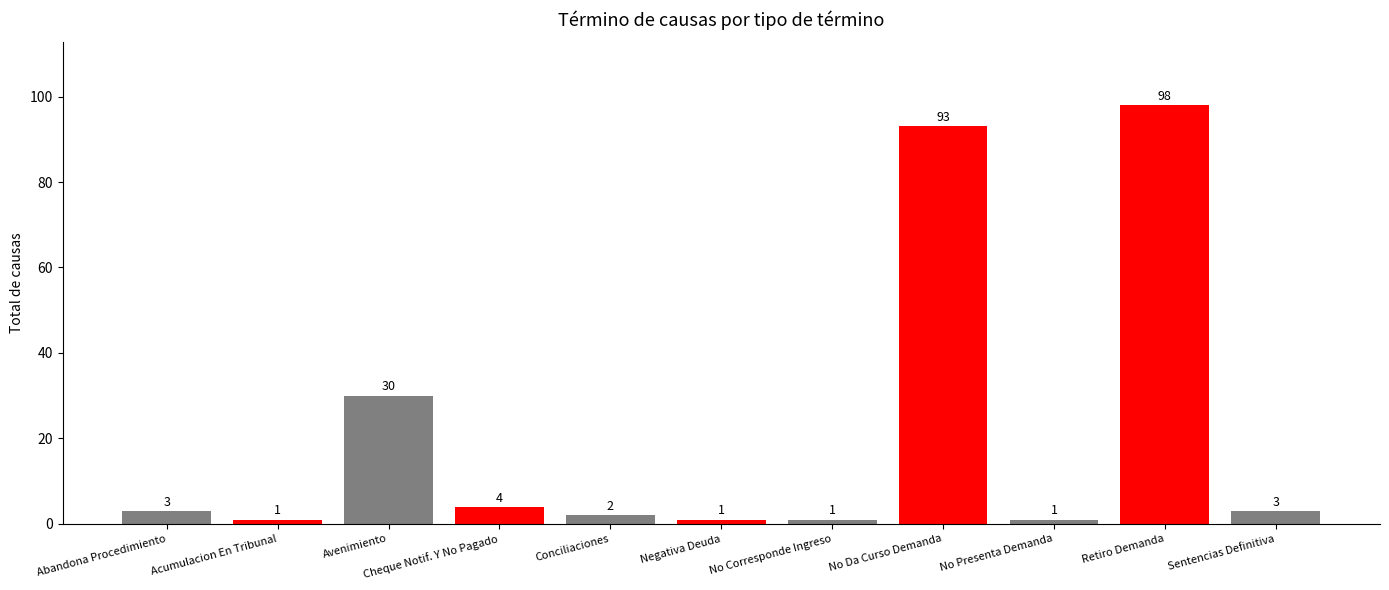

Where is the data nearest to the value 49?

Avenimiento